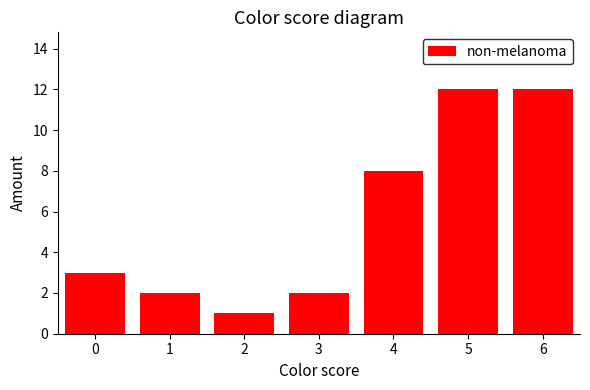

What is the maximum value shown in the chart?

12